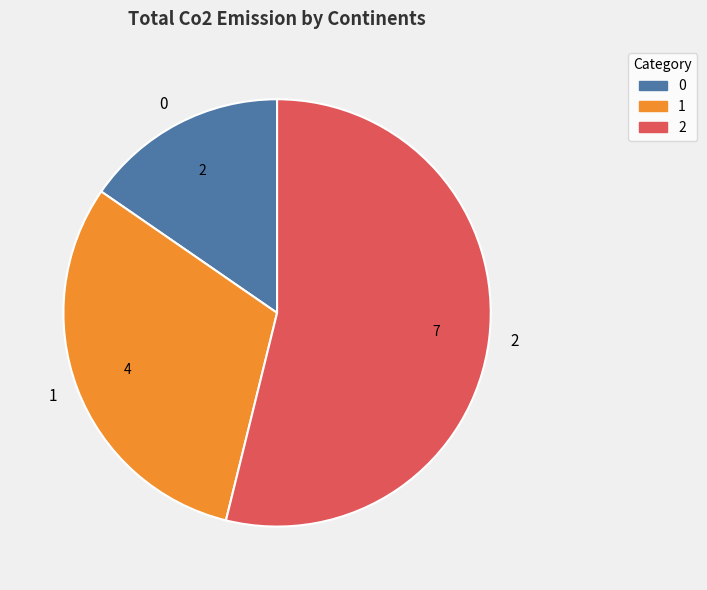

Which category has the biggest portion of the pie?

2